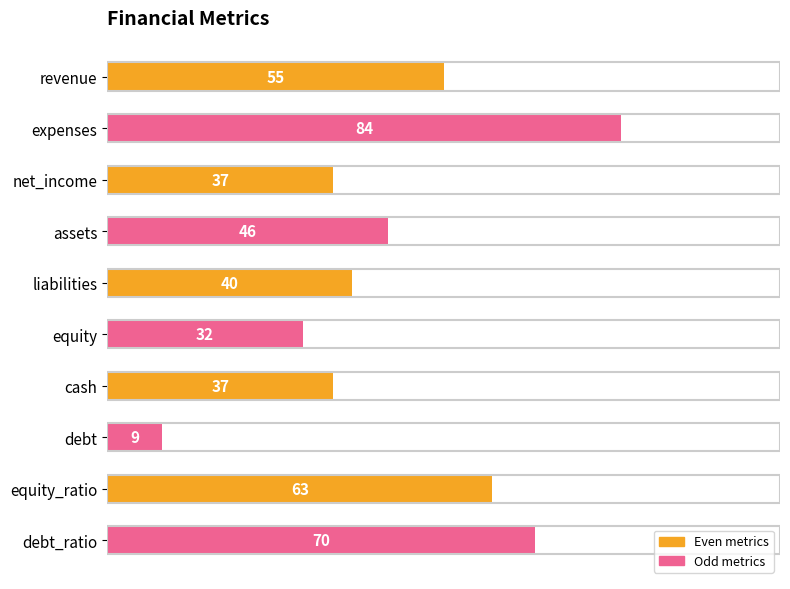

What is the difference between the second highest and second lowest values?

38